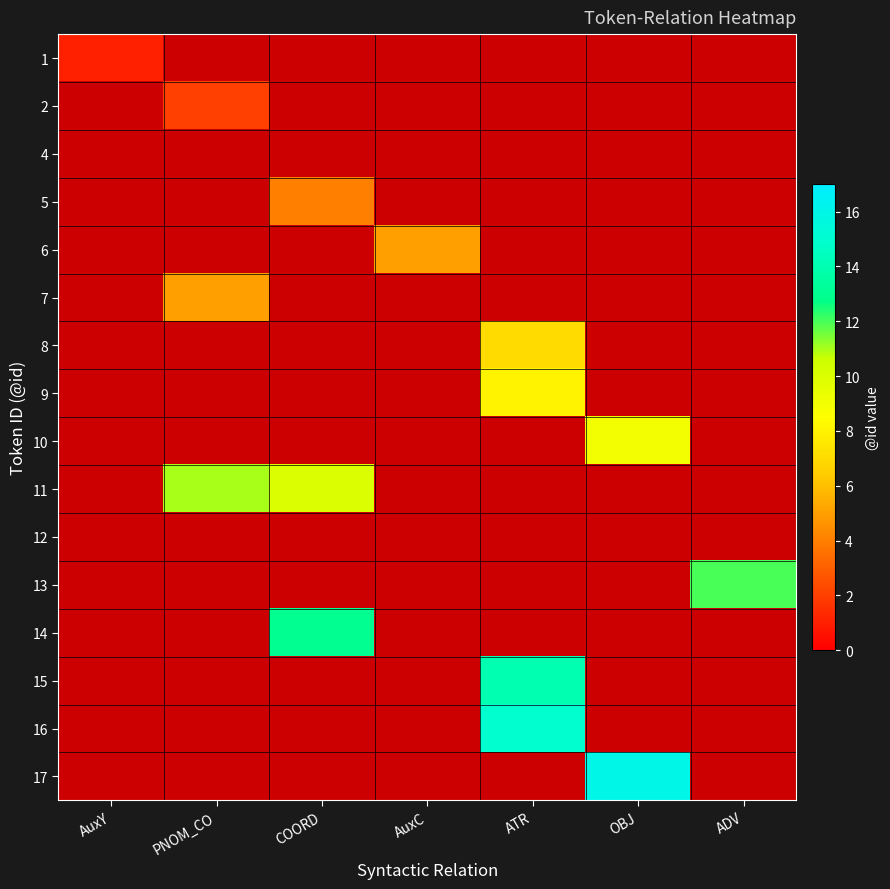

Which series has the largest range (max minus min)?

17